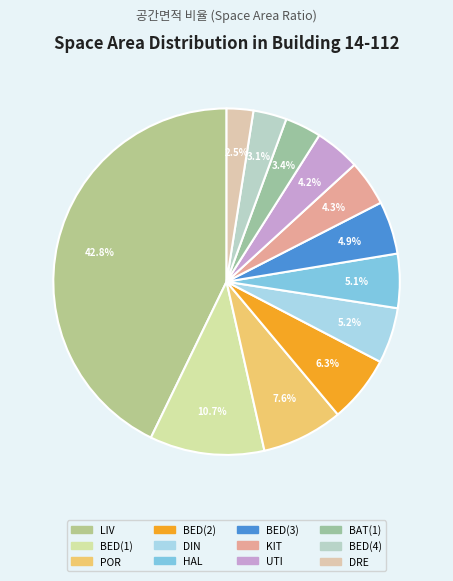

True or false: BAT(1) accounts for 12% of the total.

False